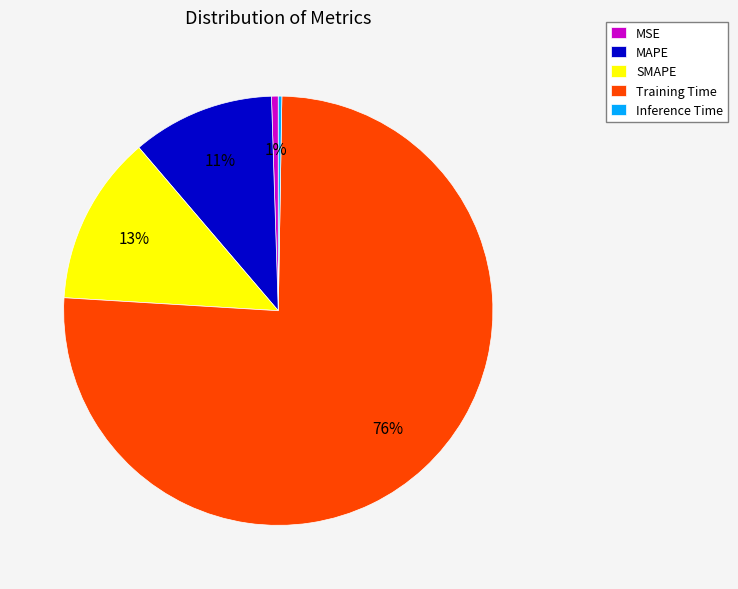

To the nearest percent, what percentage of the pie is MAPE?

11%